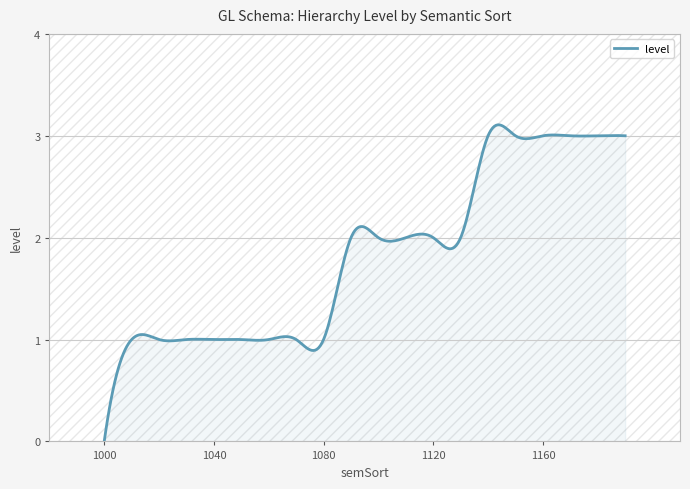

What is the difference between the second highest and second lowest values?

2